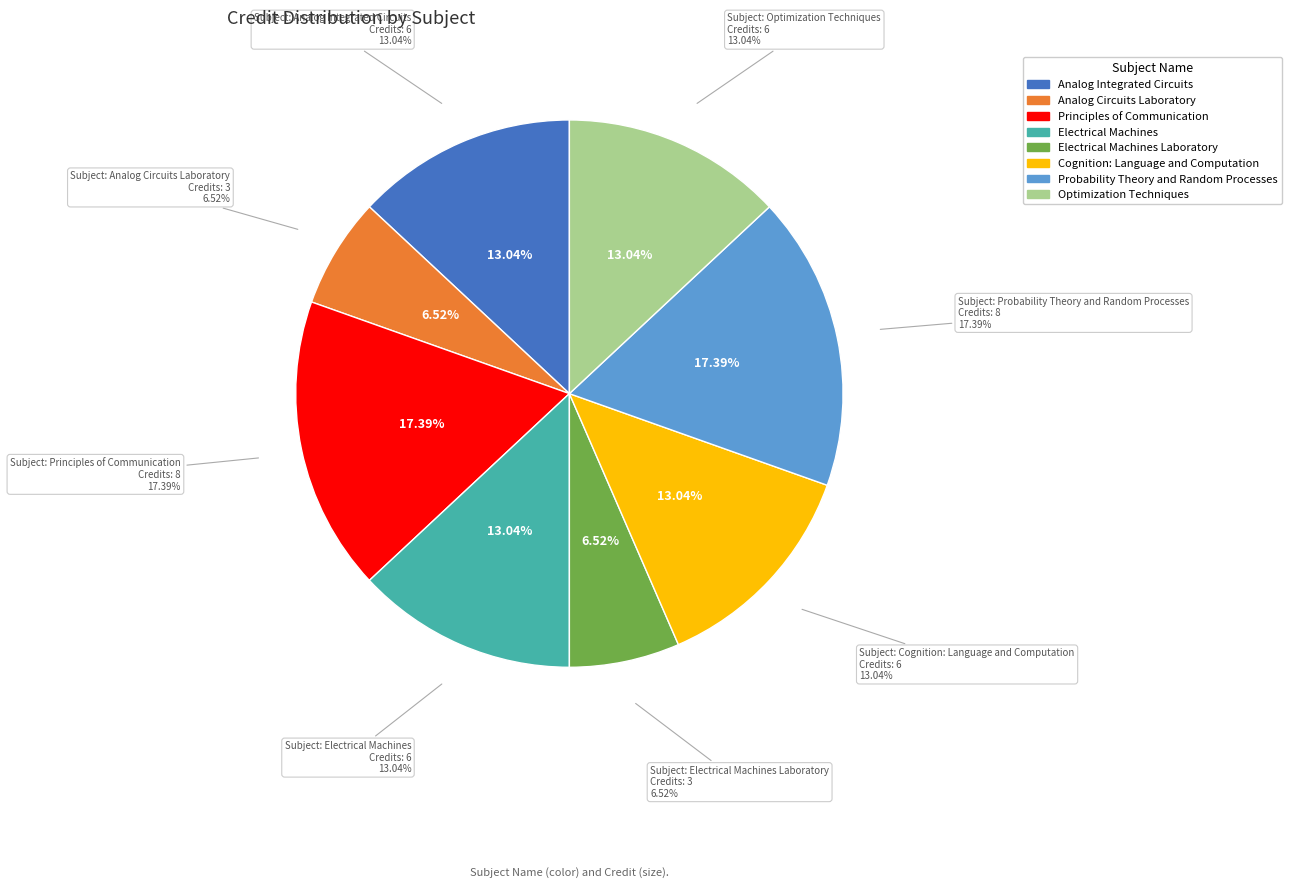

Rank the categories by value from highest to lowest.

Principles of Communication, Probability Theory and Random Processes, Analog Integrated Circuits, Electrical Machines, Cognition: Language and Computation, Optimization Techniques, Analog Circuits Laboratory, Electrical Machines Laboratory